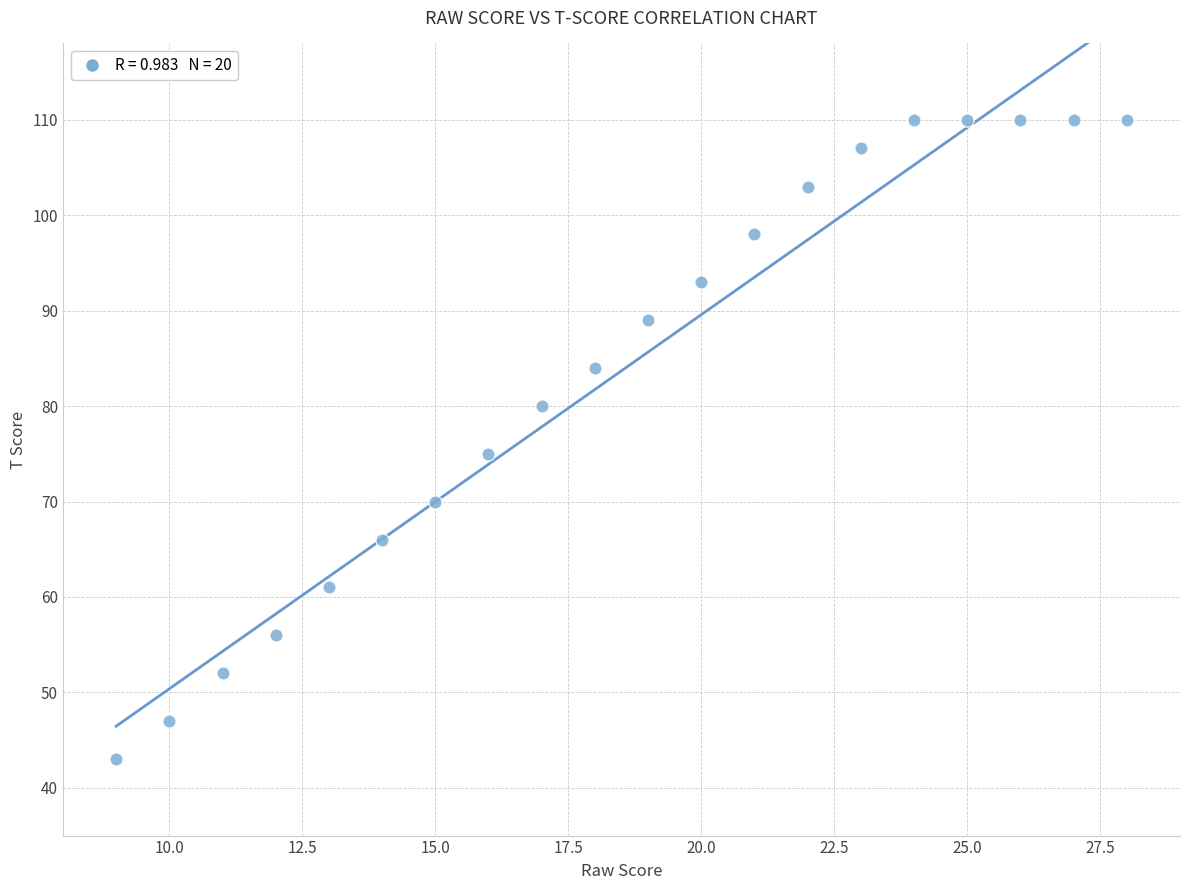

What Y value in the scatter plot is closest to 76?

75